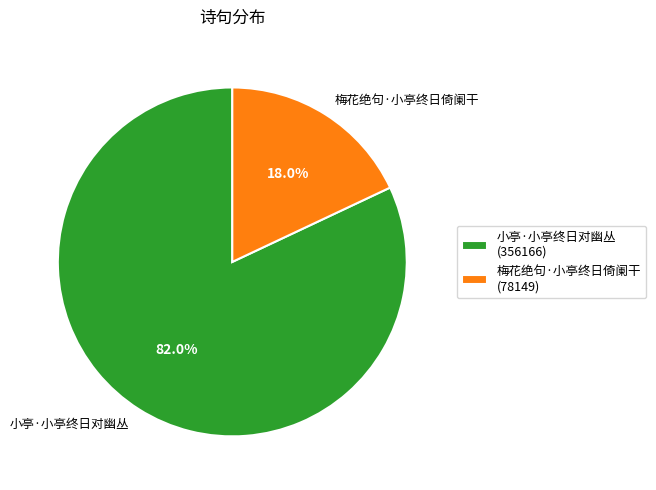

What portion of the pie excludes 梅花绝句·小亭终日倚阑干?

82.0%